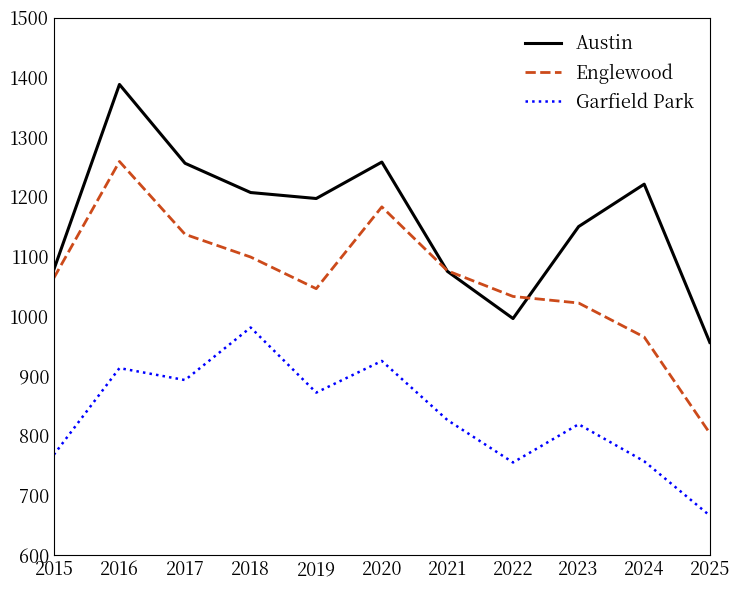

What is the sum of the Garfield Park values at 2023 and 2024?

1576